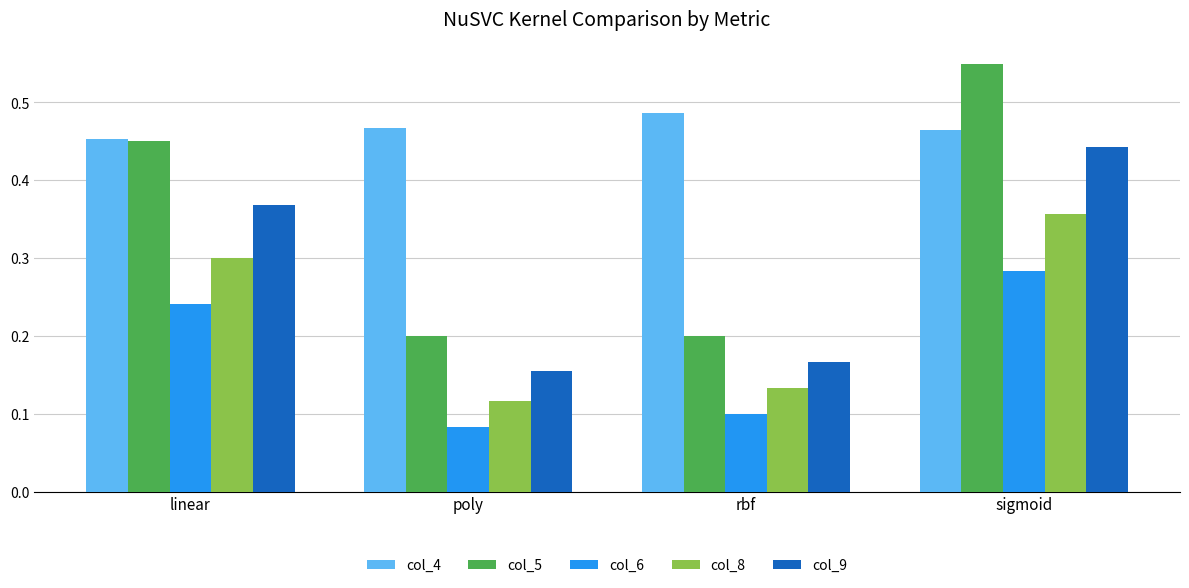

Which category has the highest value in the col_4 series?

rbf